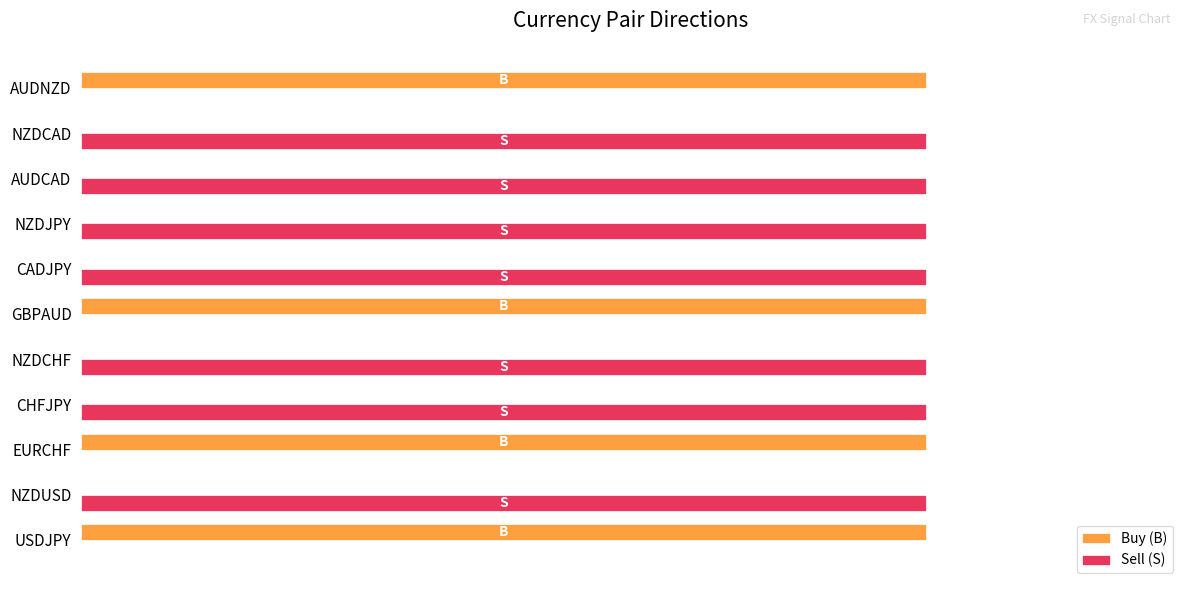

What are all the series names shown in the legend?

Buy (B), Sell (S)